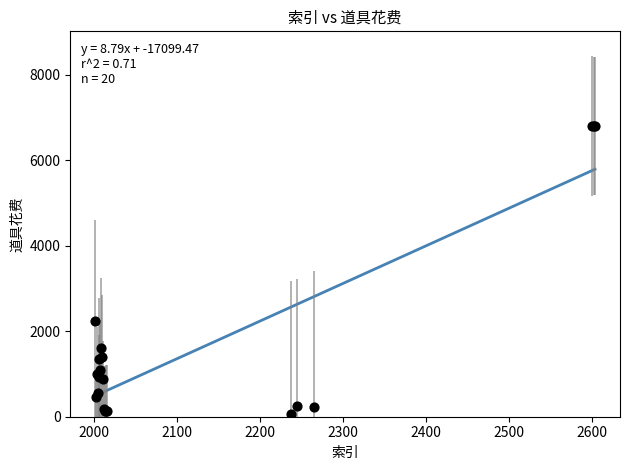

What Y value in the scatter plot is closest to 3435?

2250